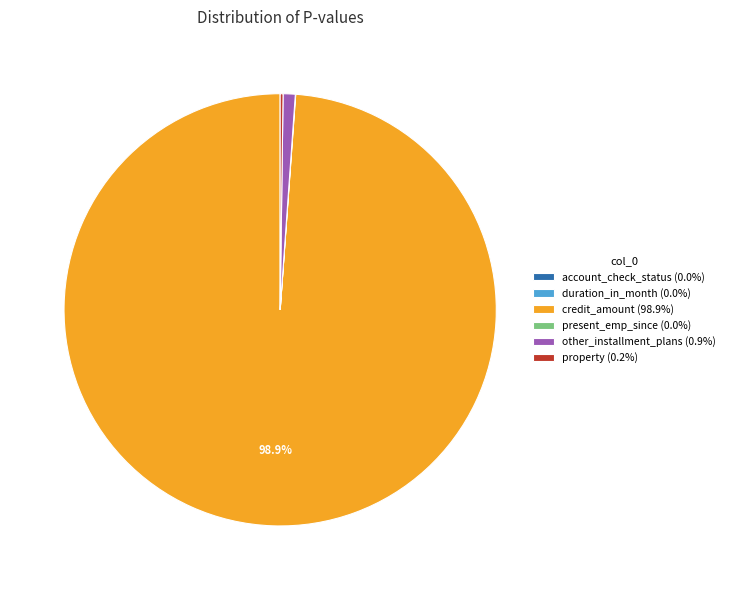

Does any single category account for the majority?

Yes